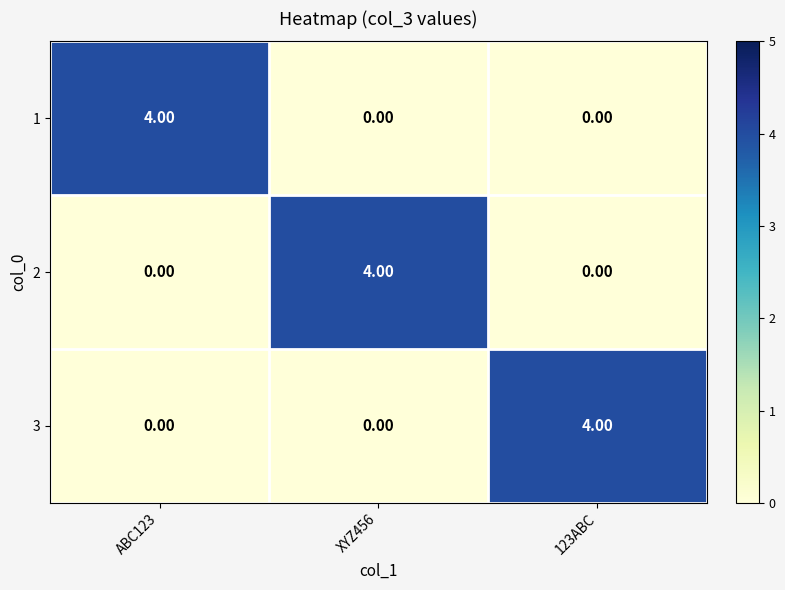

What is the spread (max minus min) of values at ABC123?

4